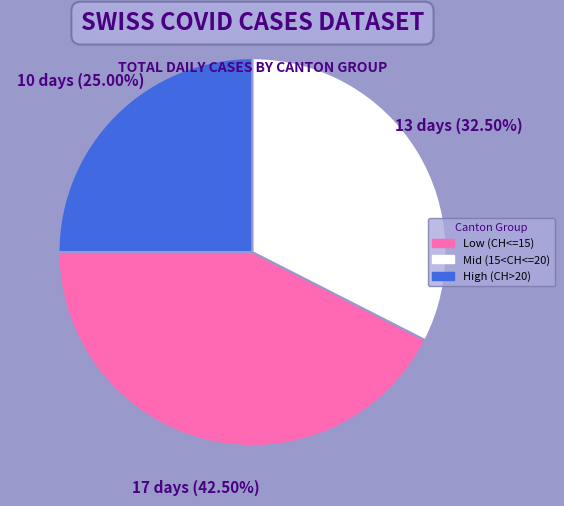

Does any single category account for the majority?

No